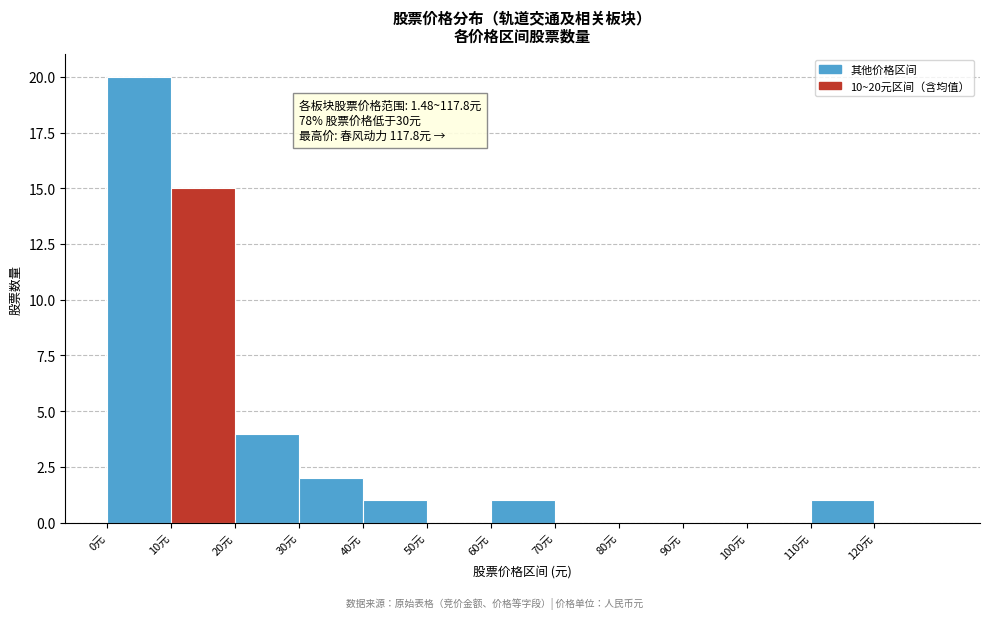

Over which range of the x-axis is the bar tallest?

0 to 10